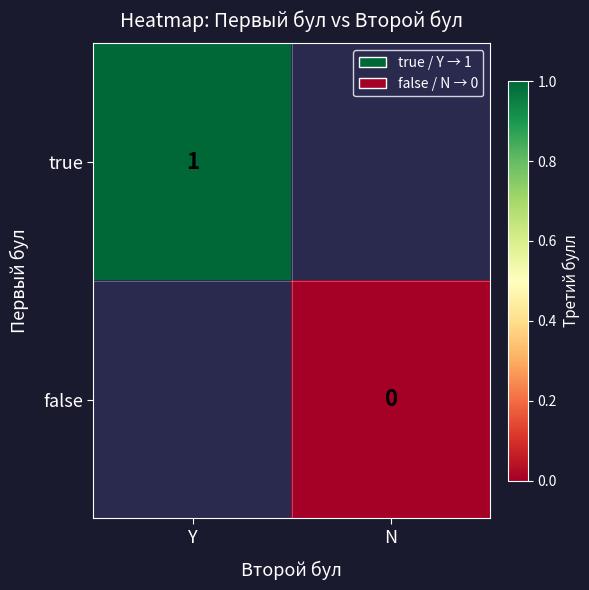

The true series shows 2 at Y. True or false?

False